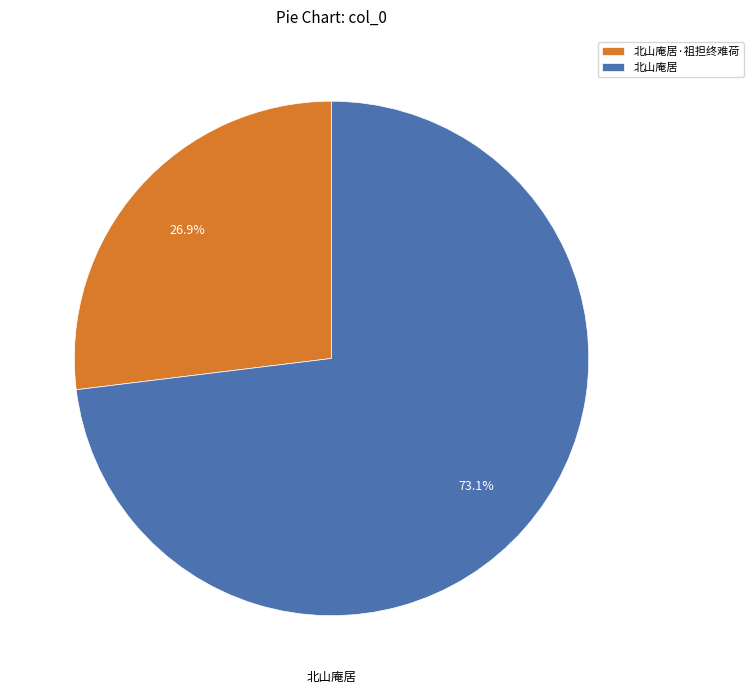

What is the total percentage of 北山庵居 and 北山庵居·祖担终难荷?

100.0%